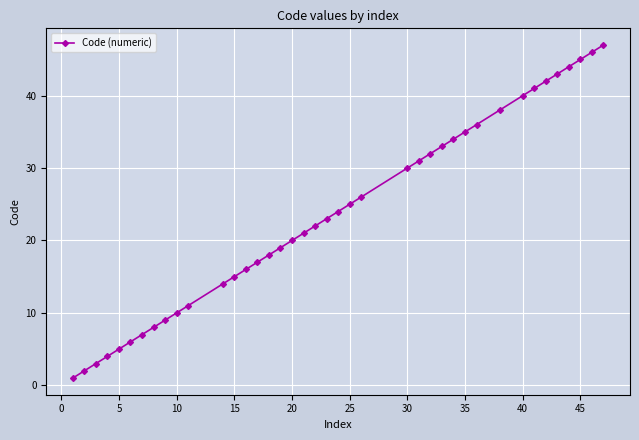

What is the greatest value displayed?

47